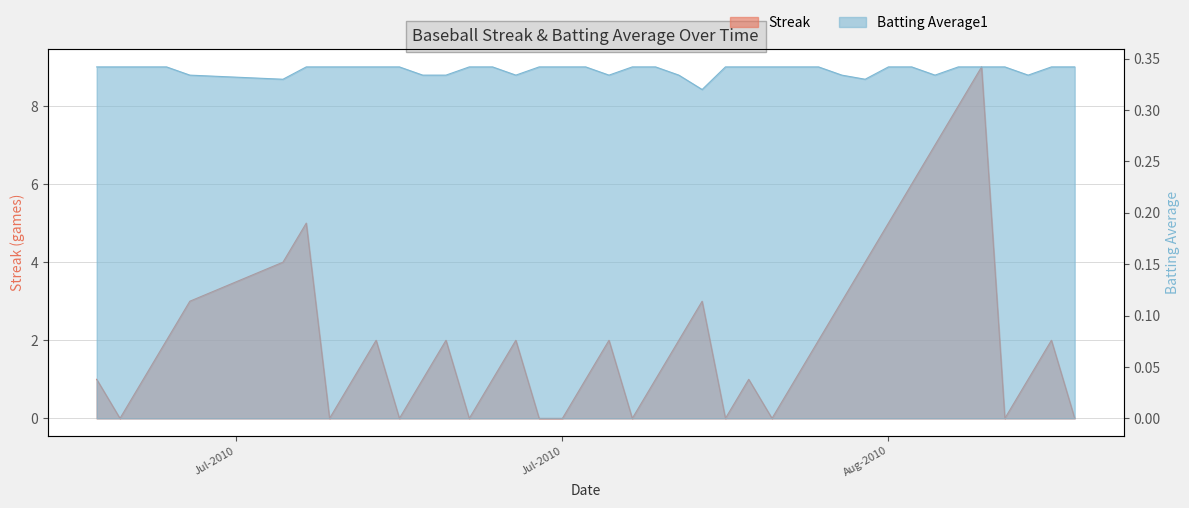

What is the label of the 36th point from the right?

2010-07-11